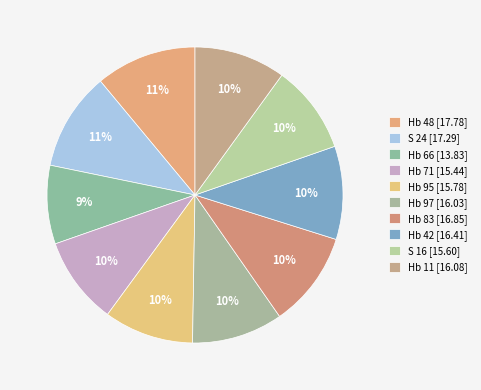

How many slices are in this pie chart?

10